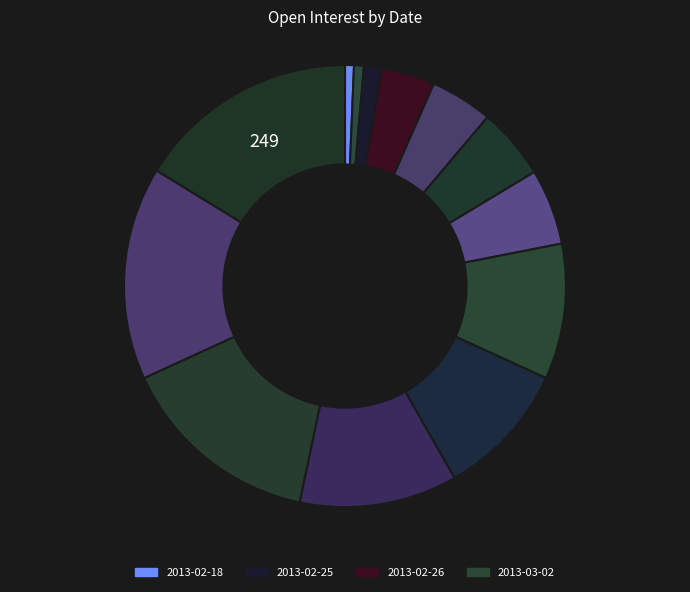

What is the largest slice in the pie chart?

2013-03-09